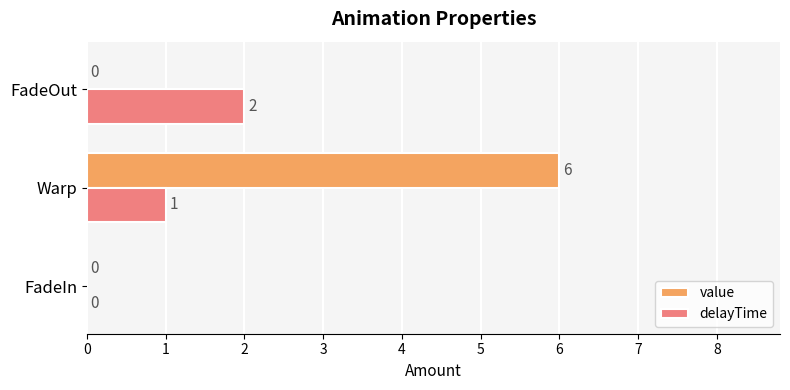

What is the sum of all value values?

6